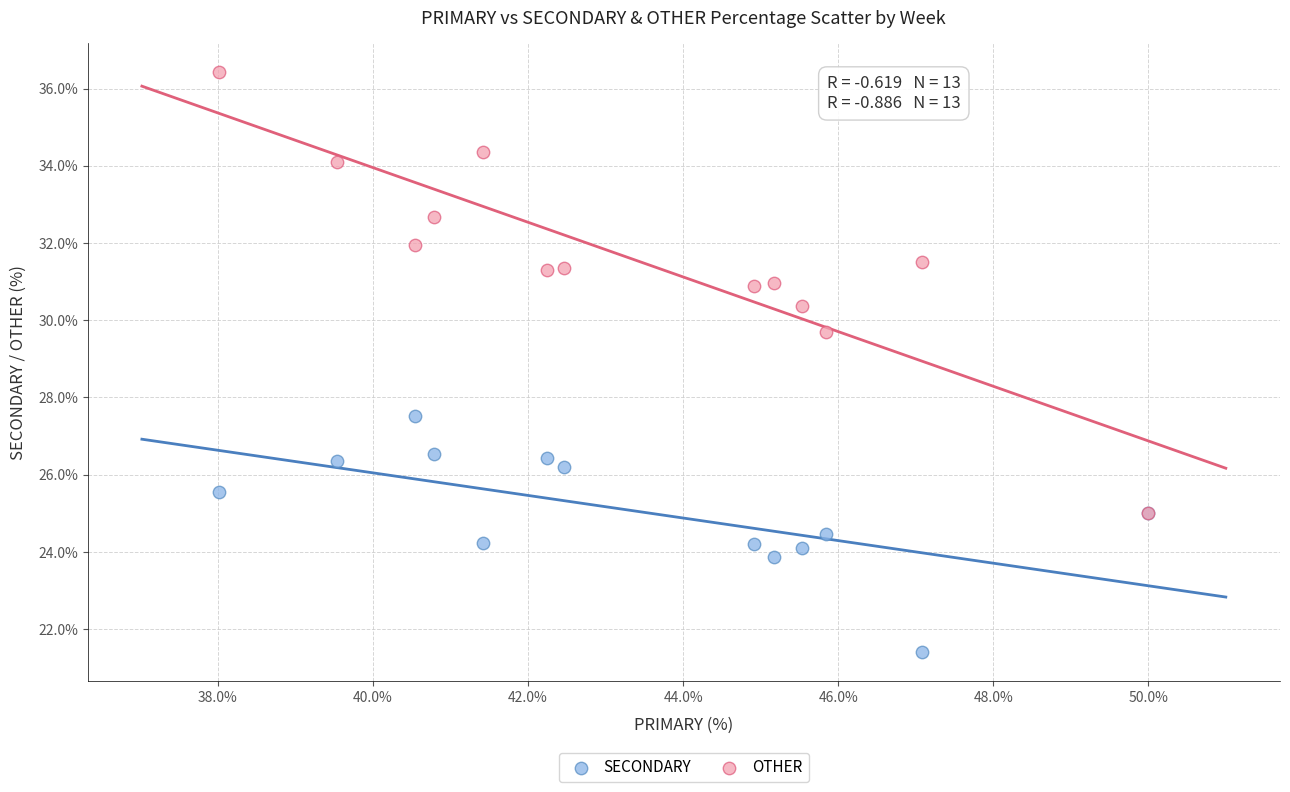

Across all series, what Y value is closest to 28?

27.5